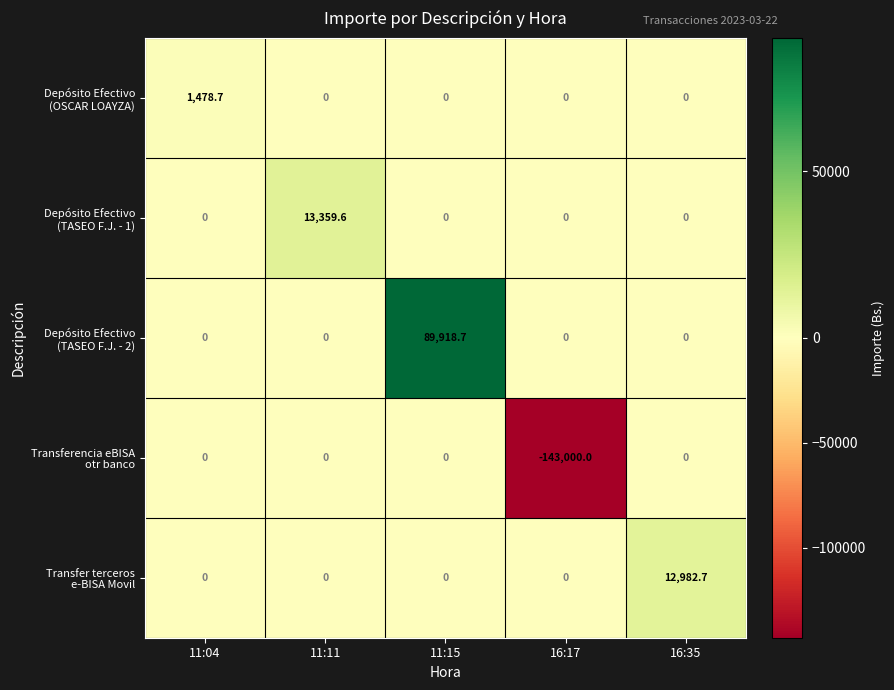

At which category is the sum across all series the highest?

11:15